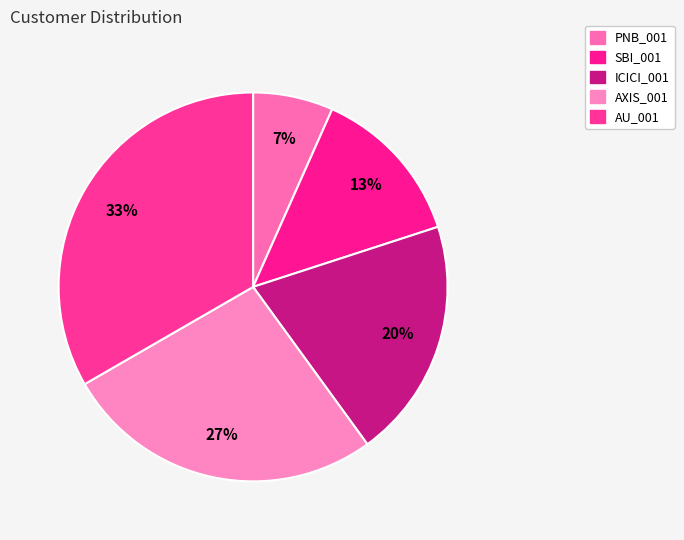

True or false: AXIS_001 accounts for 27% of the total.

True